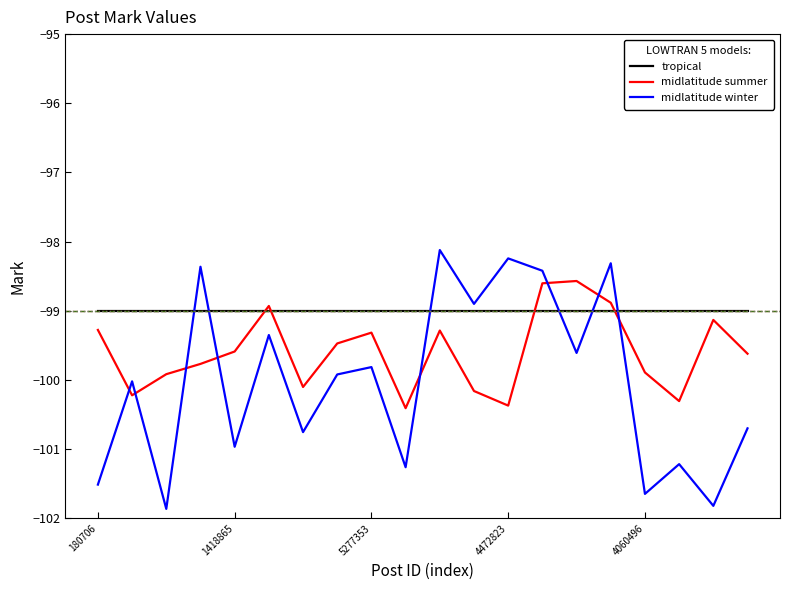

Rank the series by their average value, from highest to lowest.

tropical, midlatitude summer, midlatitude winter